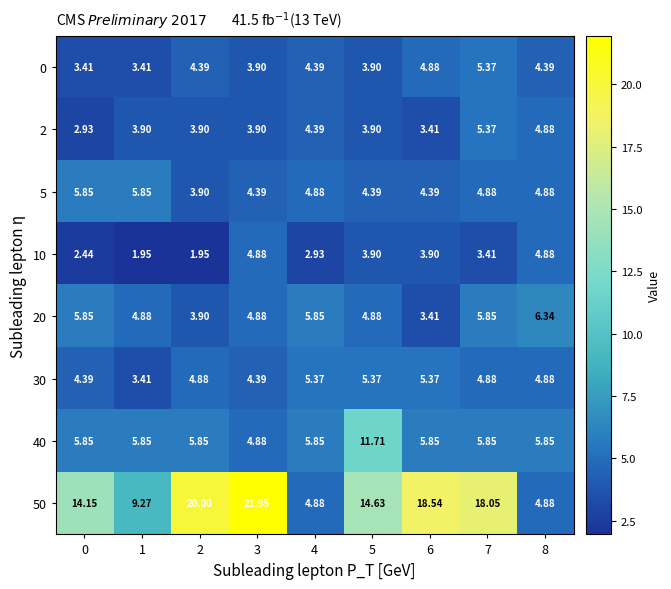

Is the value of 30 at 7 greater than the value of 0 at 4?

Yes